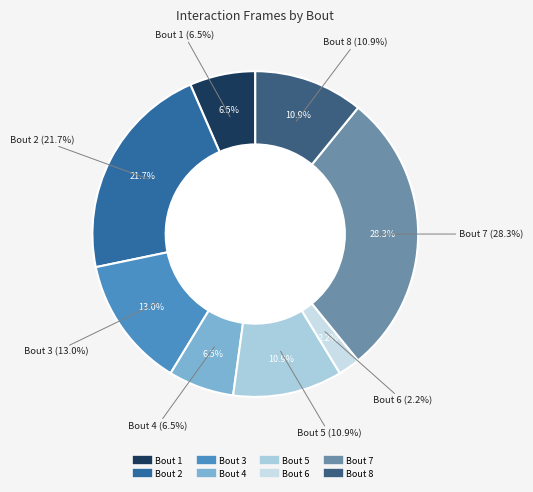

What is the change in value from Bout 2 to Bout 3?

-4